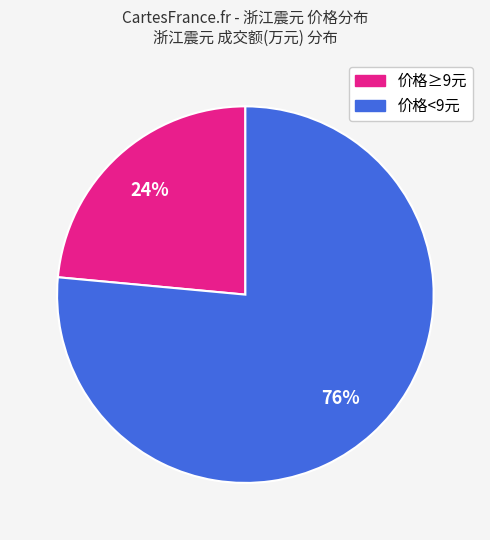

To the nearest percent, what is the average slice percentage?

50%